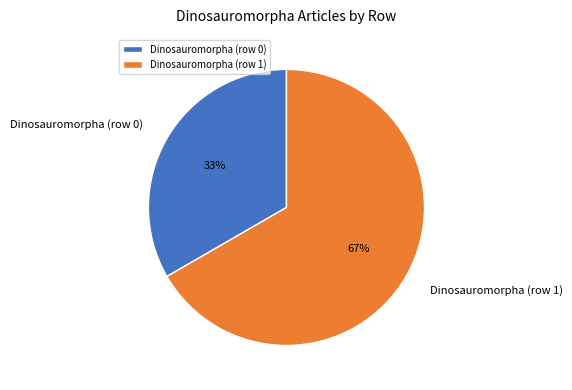

What is the smallest slice in the pie chart?

Dinosauromorpha (row 0)